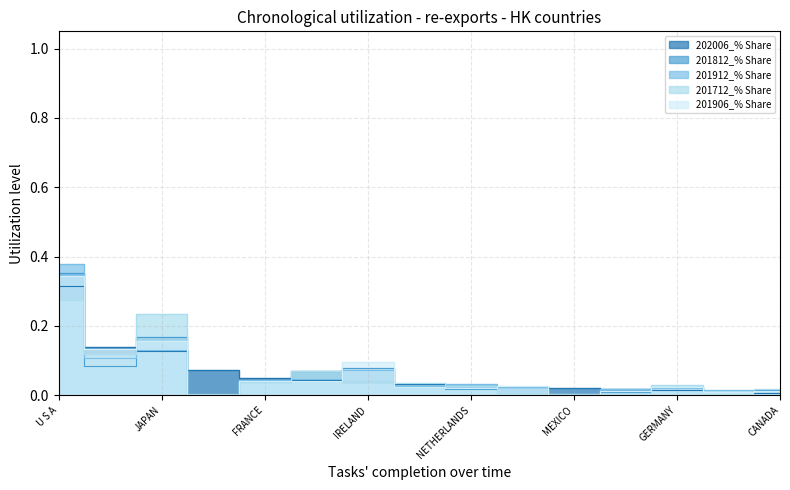

How many lines are shown in the chart?

5